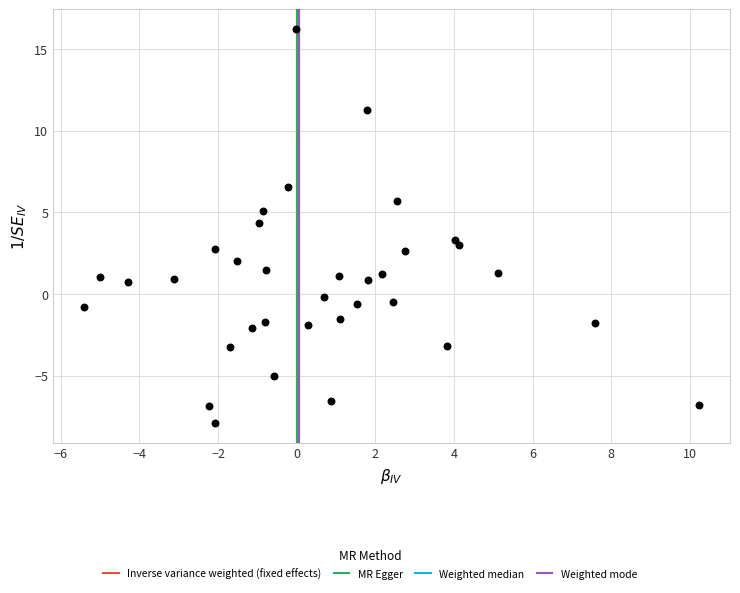

What is the range of X values (max minus min)?

15.7